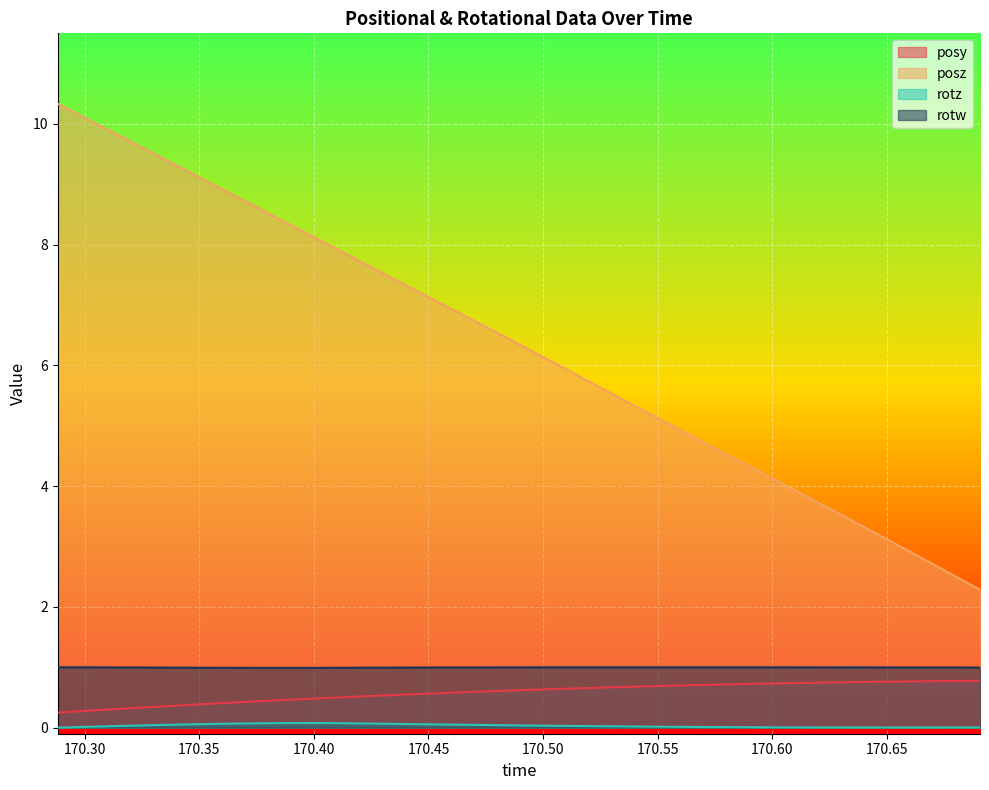

At which label is posz closest to 6?

170.5106